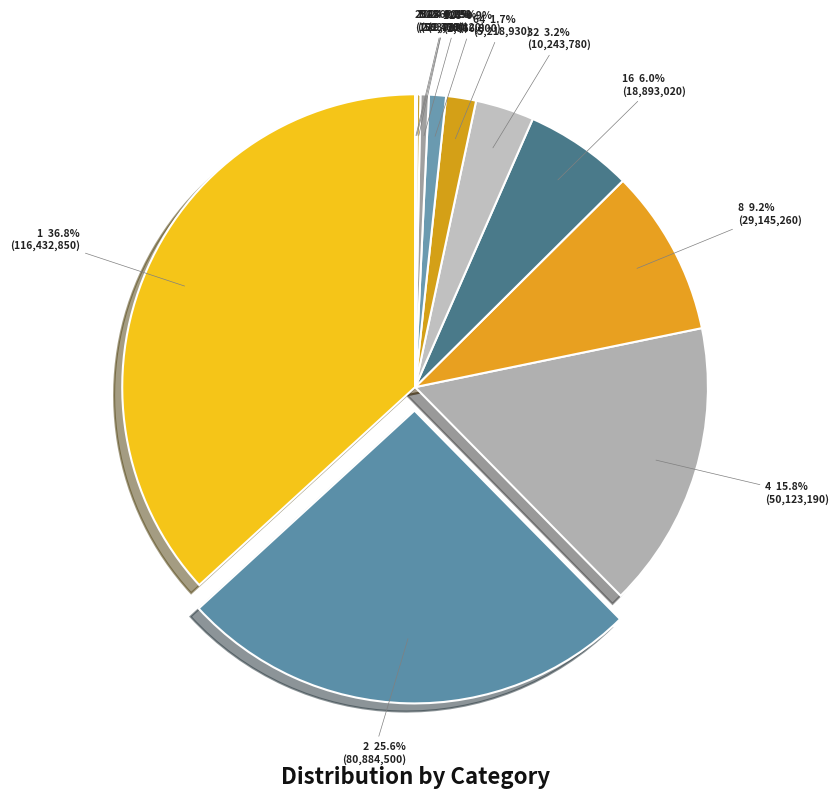

Is there any slice that represents more than half of the pie?

No